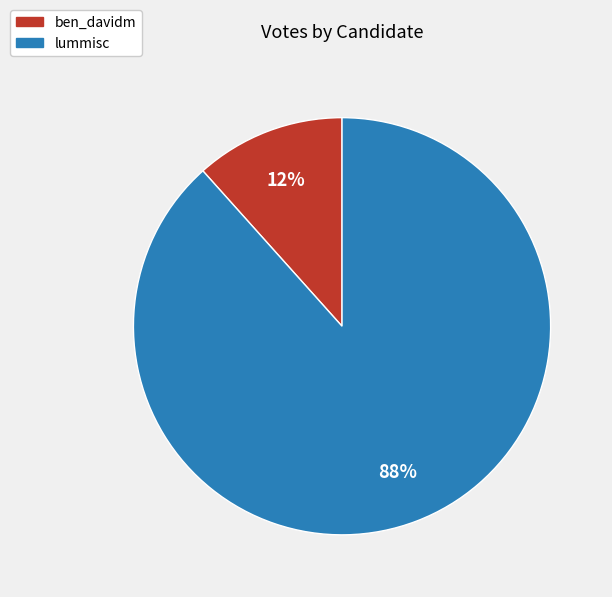

How many slices are in this pie chart?

2